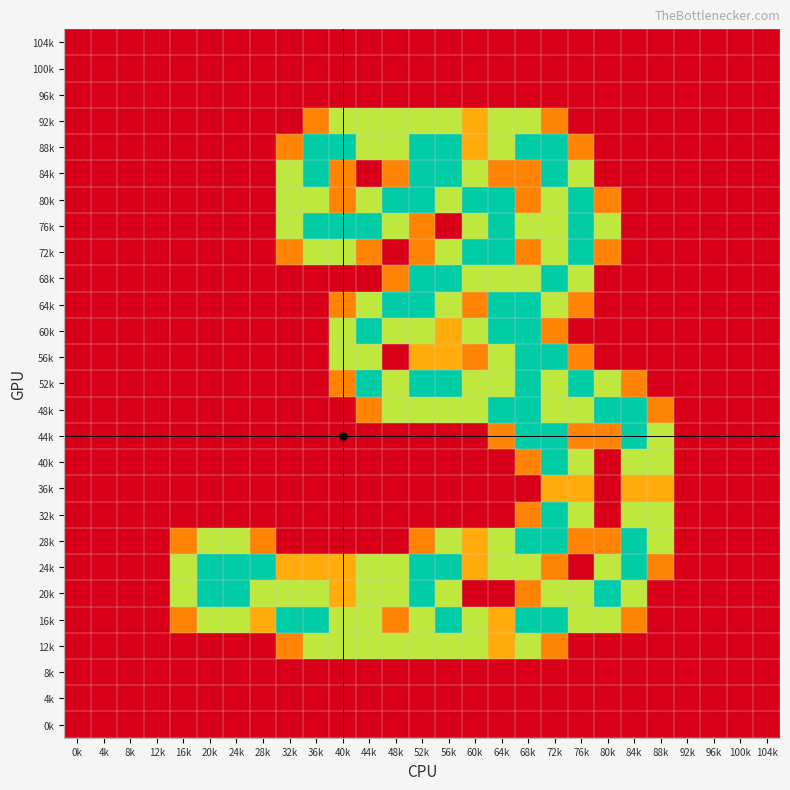

Count the number of data series in this chart.

27